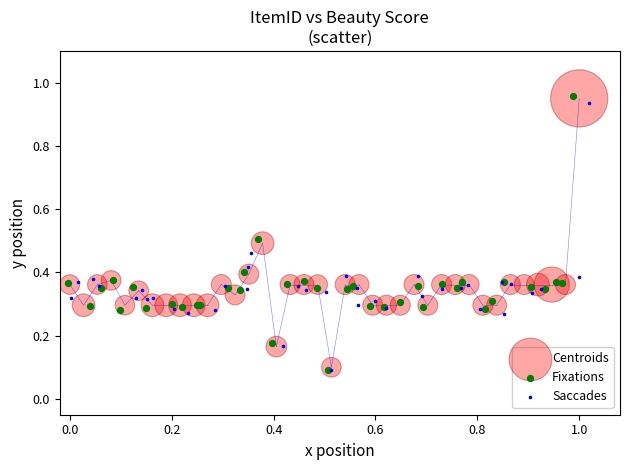

Which series has the largest Y range (max minus min)?

Fixations